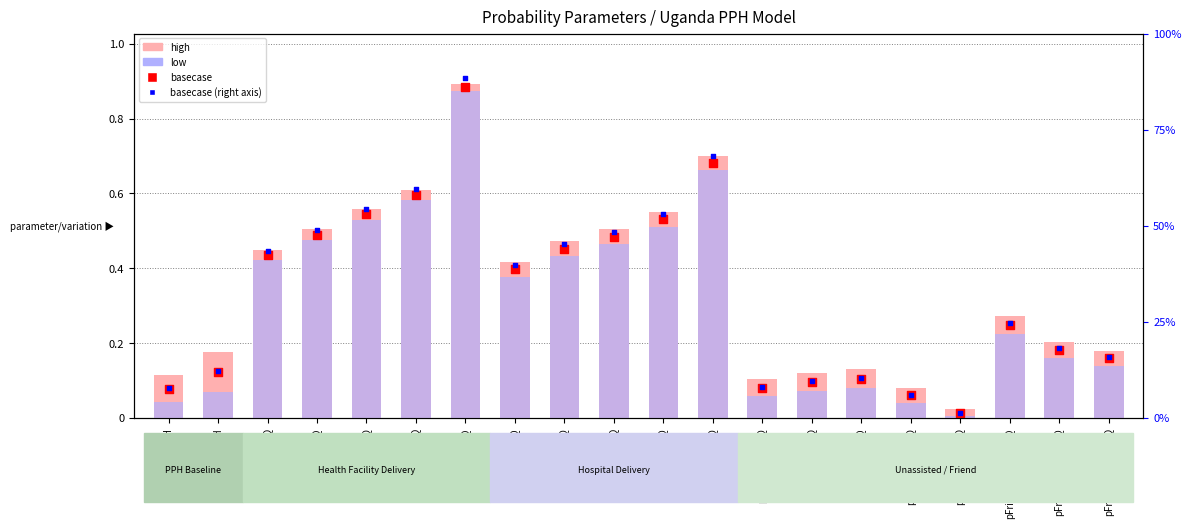

Which series reaches the maximum Y coordinate?

high